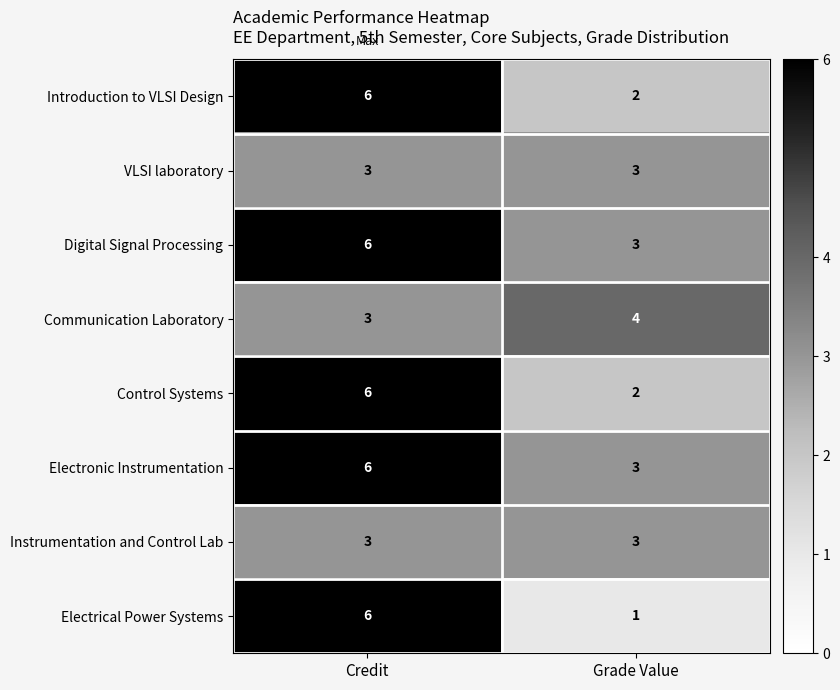

True or false: Communication Laboratory has a value of 3 at Credit.

True